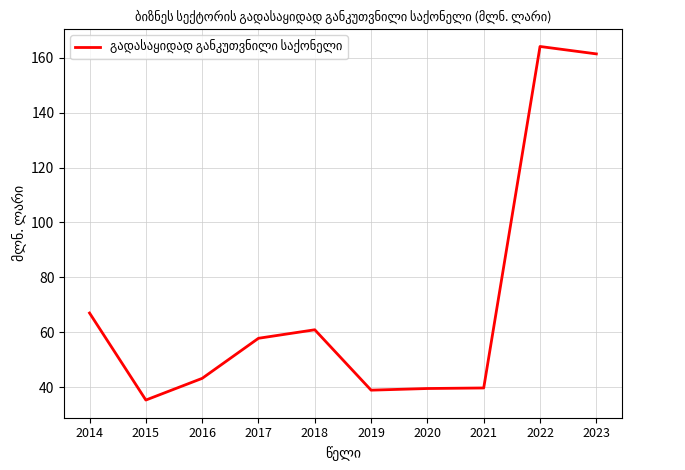

The value at 2022 is 52.4. True or false?

False